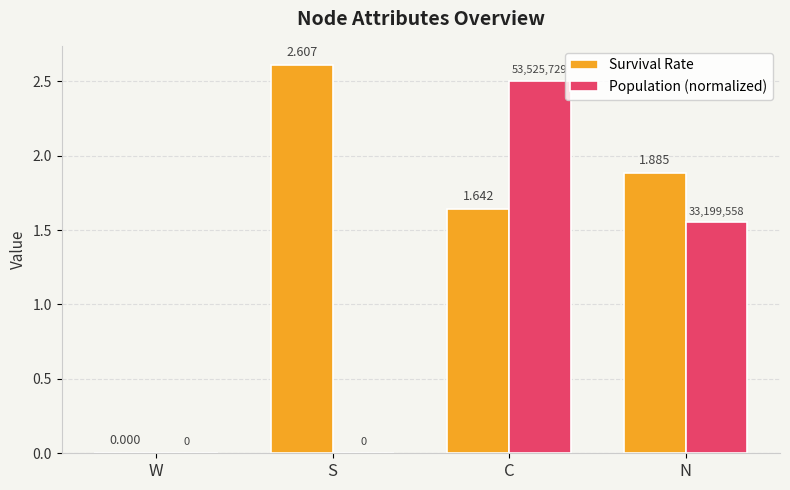

At which label does Population (normalized) reach its peak?

C